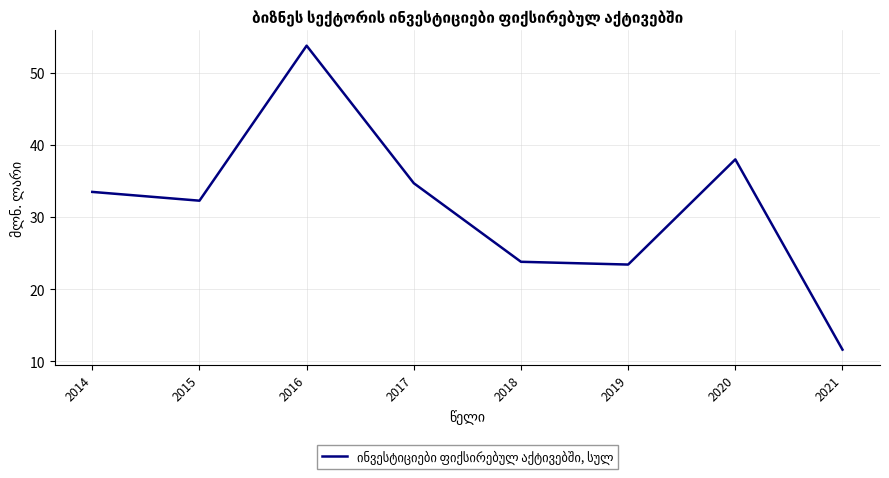

List the labels in order of value, largest first.

2016, 2020, 2017, 2014, 2015, 2018, 2019, 2021